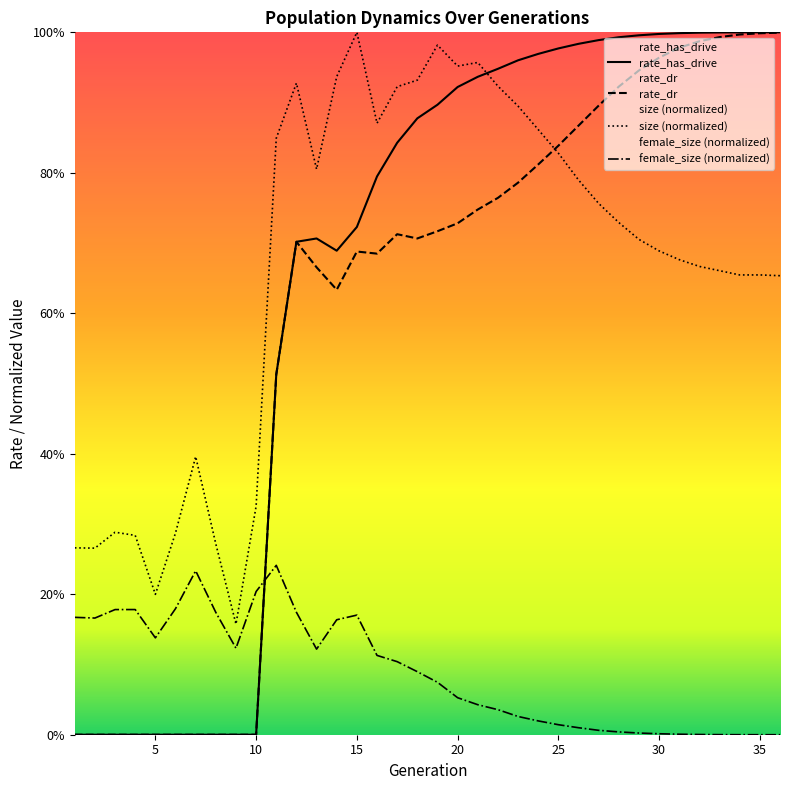

Which series has the largest range (max minus min)?

rate_has_drive